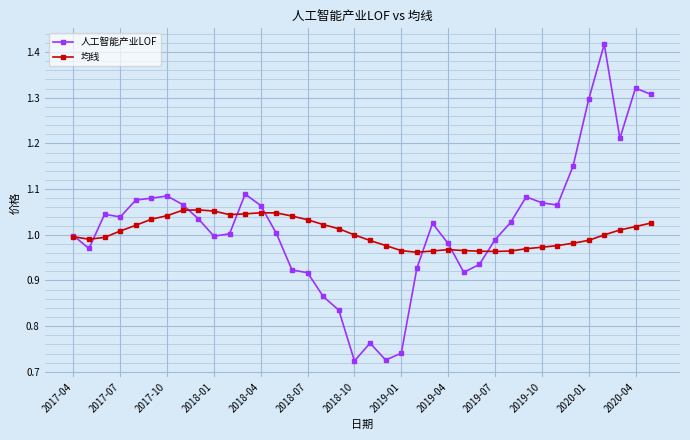

Which series has the largest range (max minus min)?

人工智能产业LOF